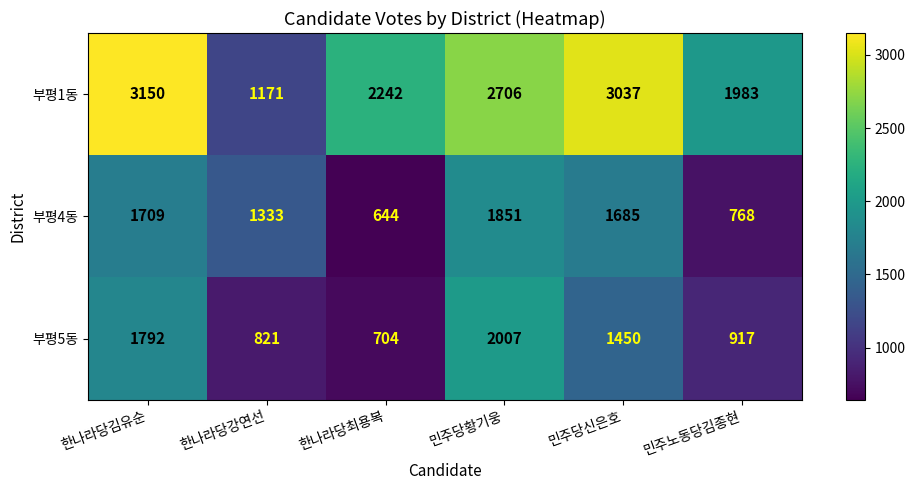

At 민주당황기웅, list the series in order from largest to smallest.

부평1동, 부평5동, 부평4동